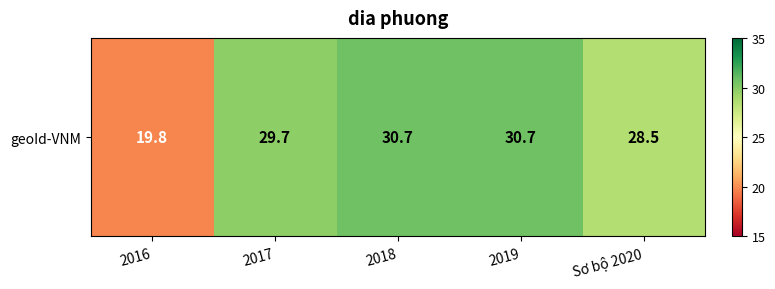

What is the difference between the second highest and minimum values?

10.9